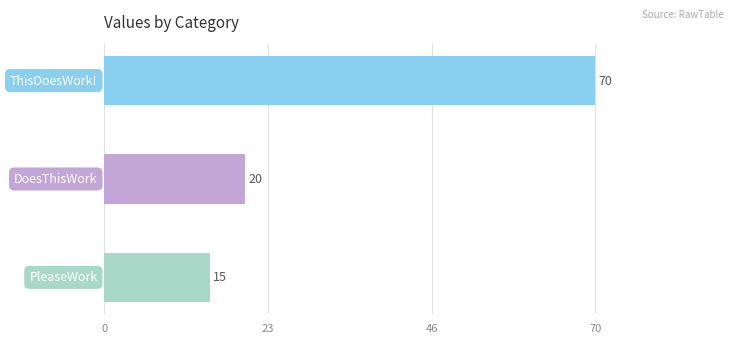

What is the greatest value displayed?

70